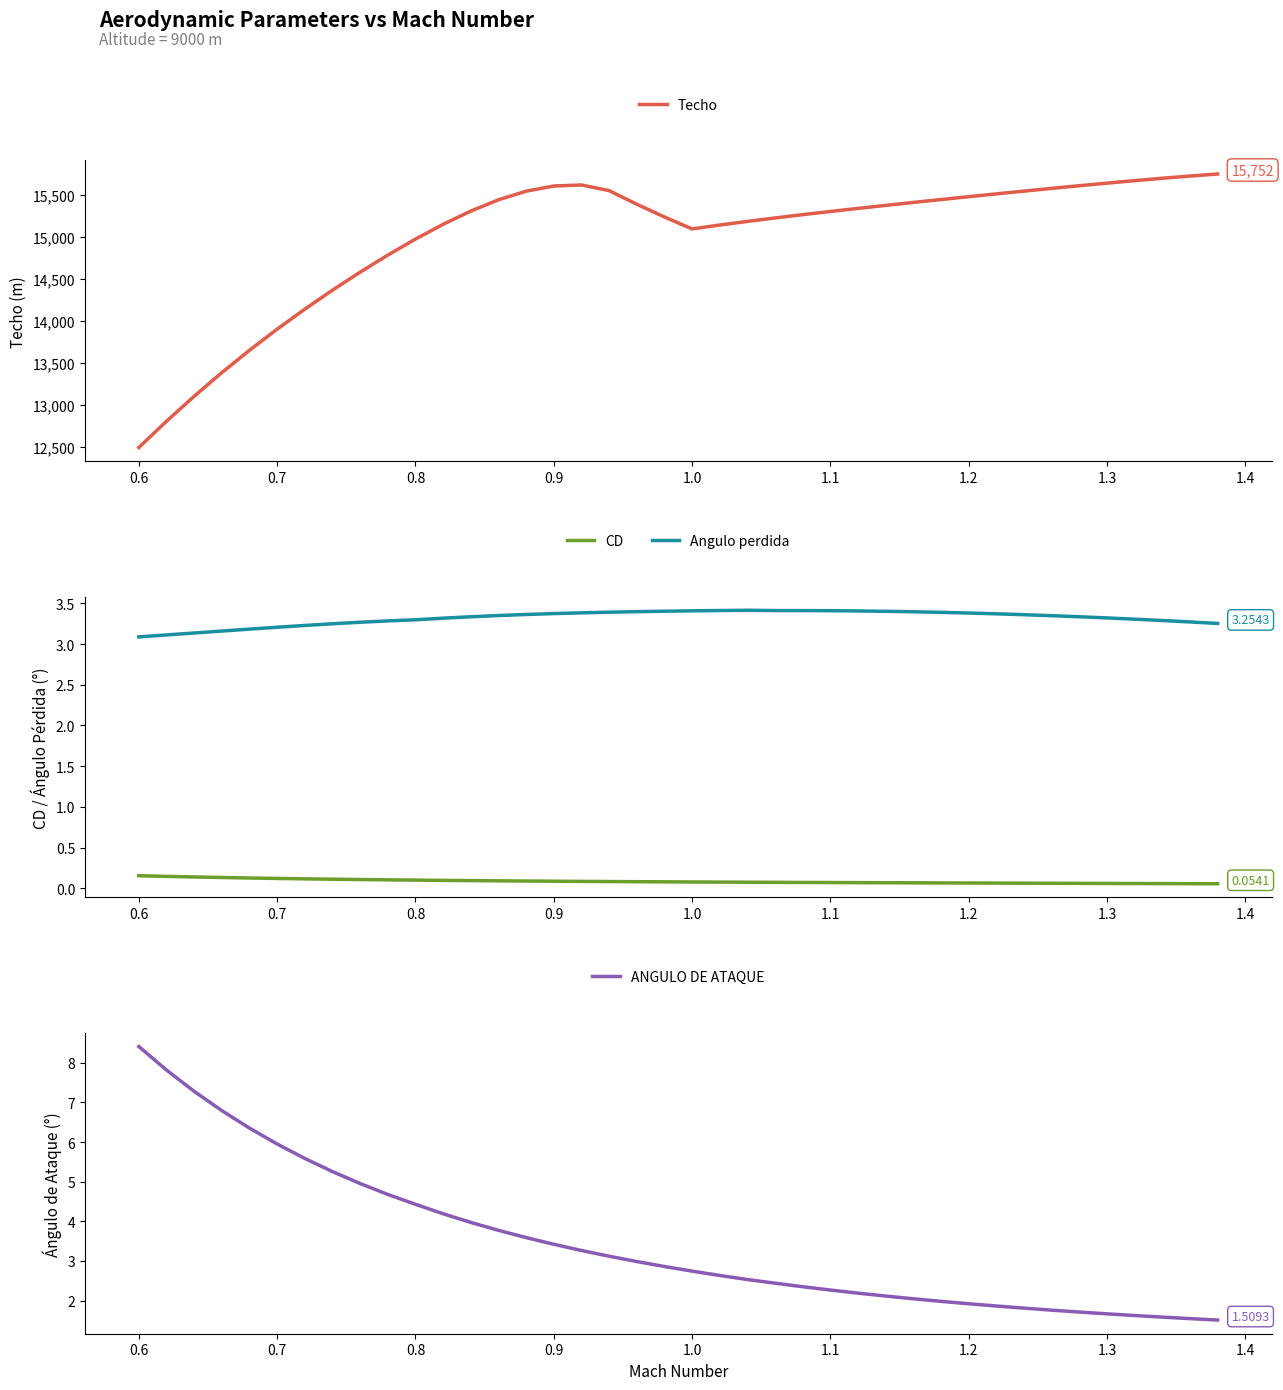

True or false: CD and ANGULO DE ATAQUE cross at least once.

False